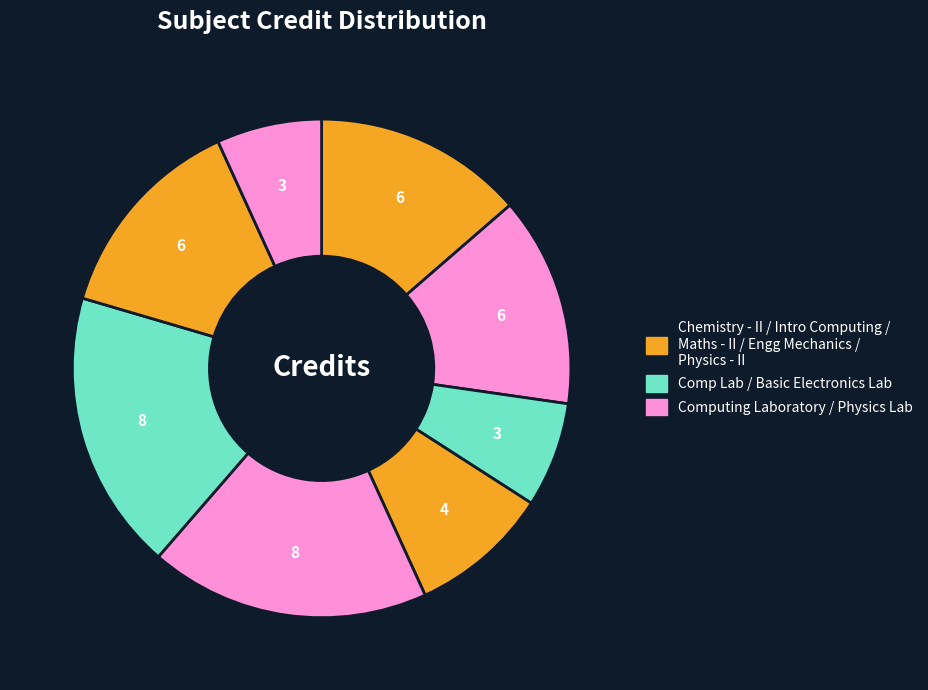

Rank the categories by value from highest to lowest.

Mathematics - II, Engineering Mechanics, Chemistry - II, Introduction to Computing, Physics - II, Basic Electronics Laboratory, Computing Laboratory, Physics Laboratory